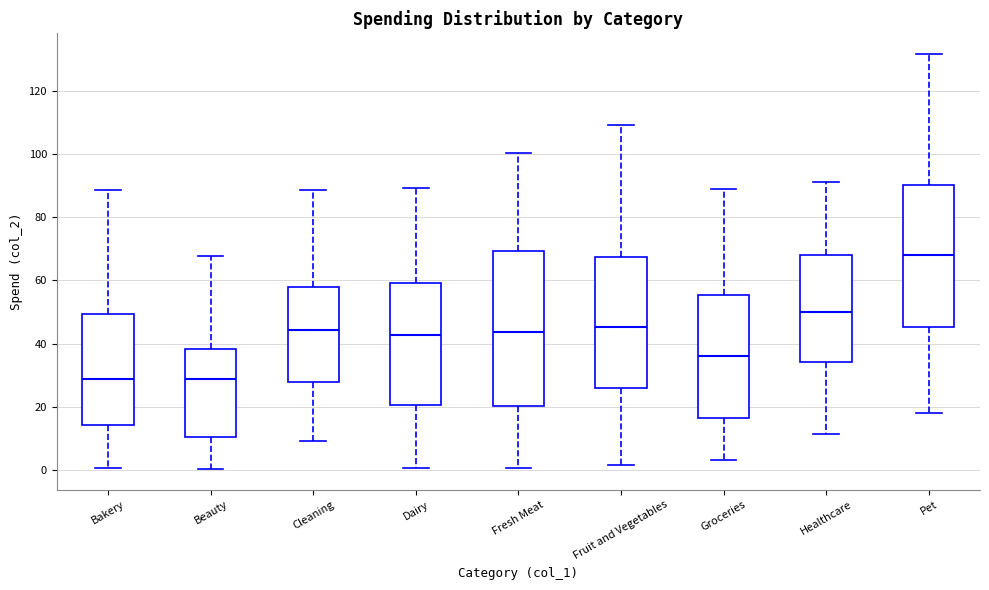

Which box is the tallest, from its lower edge to its upper edge?

Fresh Meat